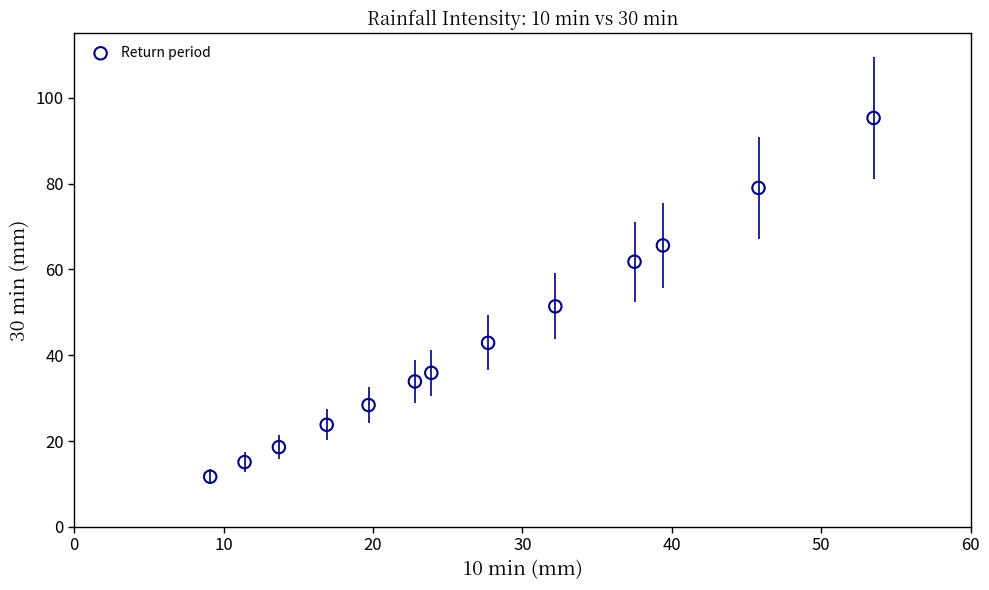

What Y value in the scatter plot is closest to 53?

51.4